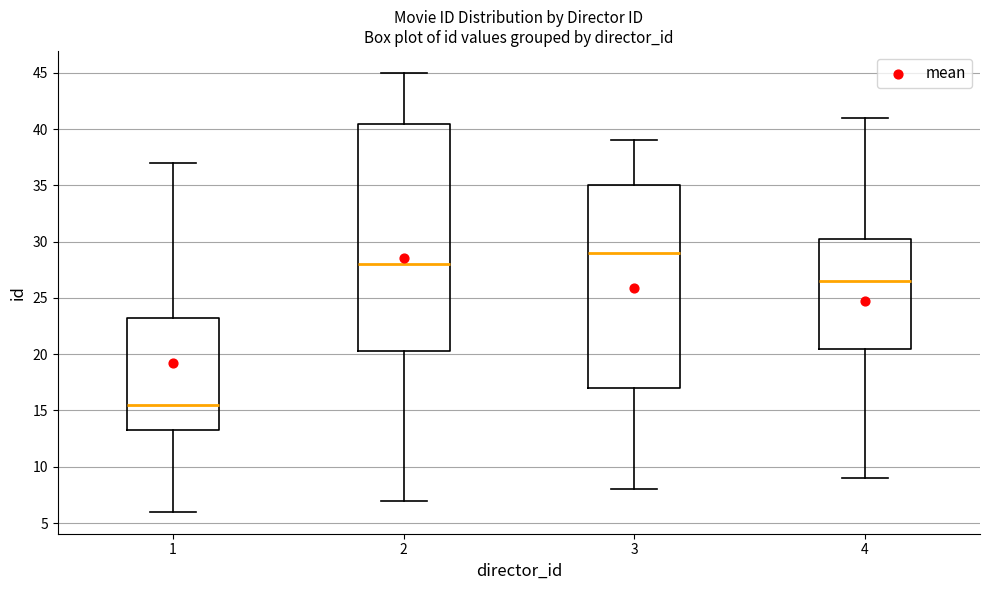

Which box is the tallest, from its lower edge to its upper edge?

2